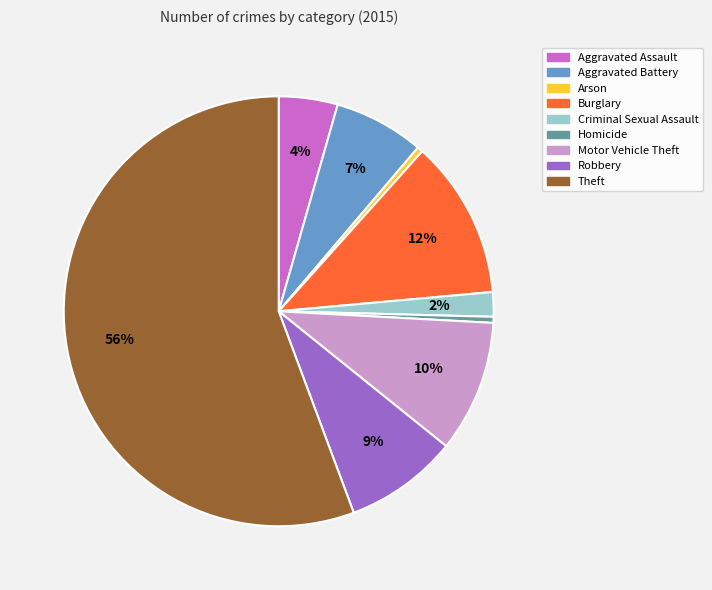

True or false: Motor Vehicle Theft accounts for 2% of the total.

False